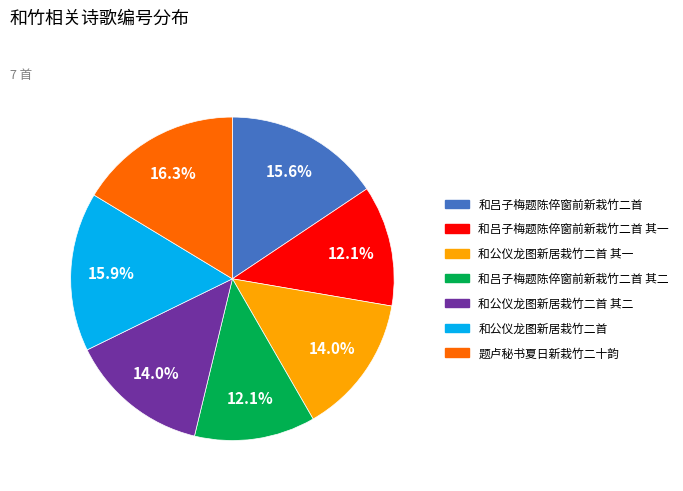

Is there any slice that represents more than half of the pie?

No